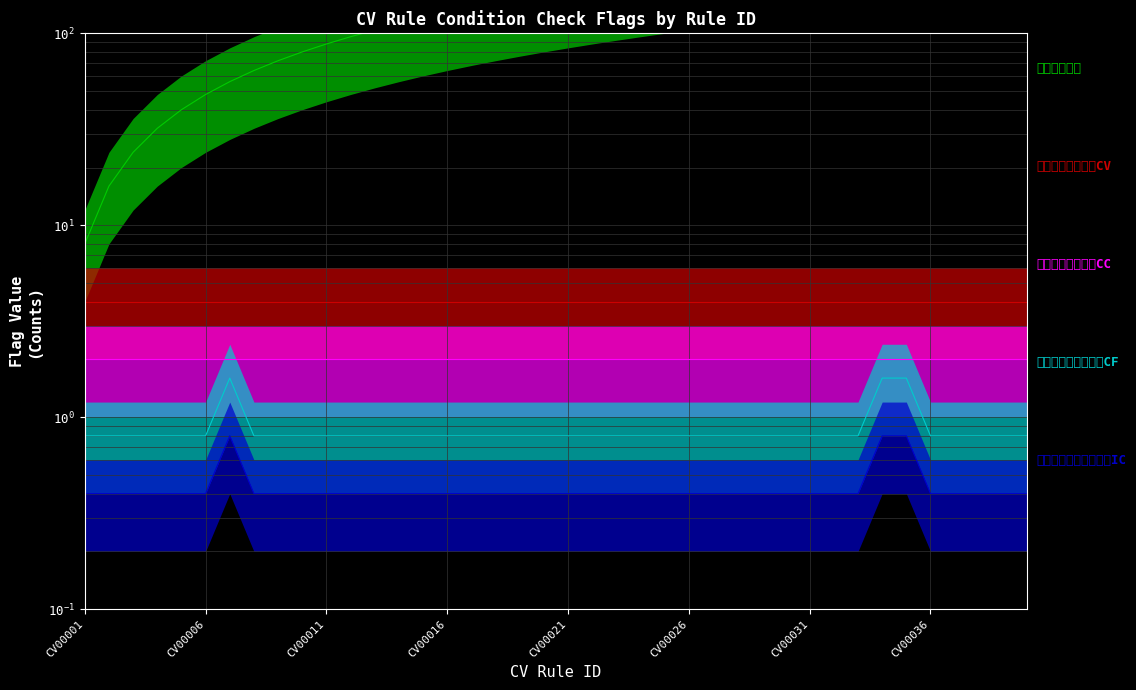

What is the lowest value of the 是否进行证件到期检查IC series?

0.4